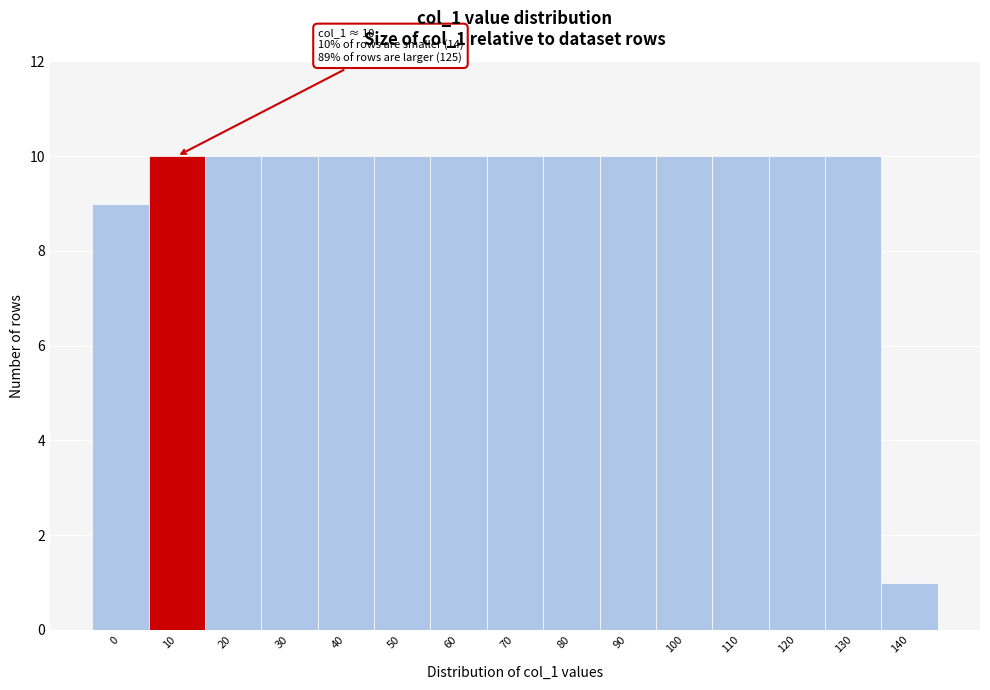

Reading right to left, transcribe all the data shown in this chart.

1	10	10	10	10	10	10	10	10	10	10	10	10	10	9